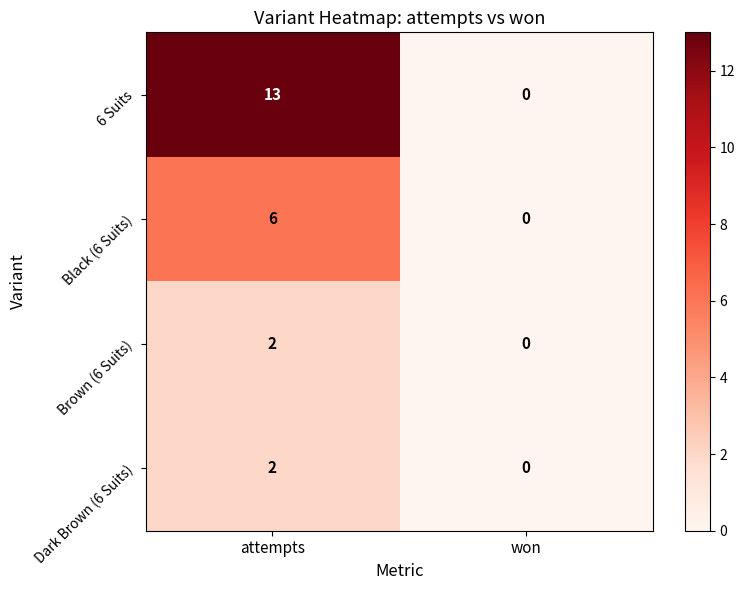

The Brown (6 Suits) series shows 2 at attempts. True or false?

True